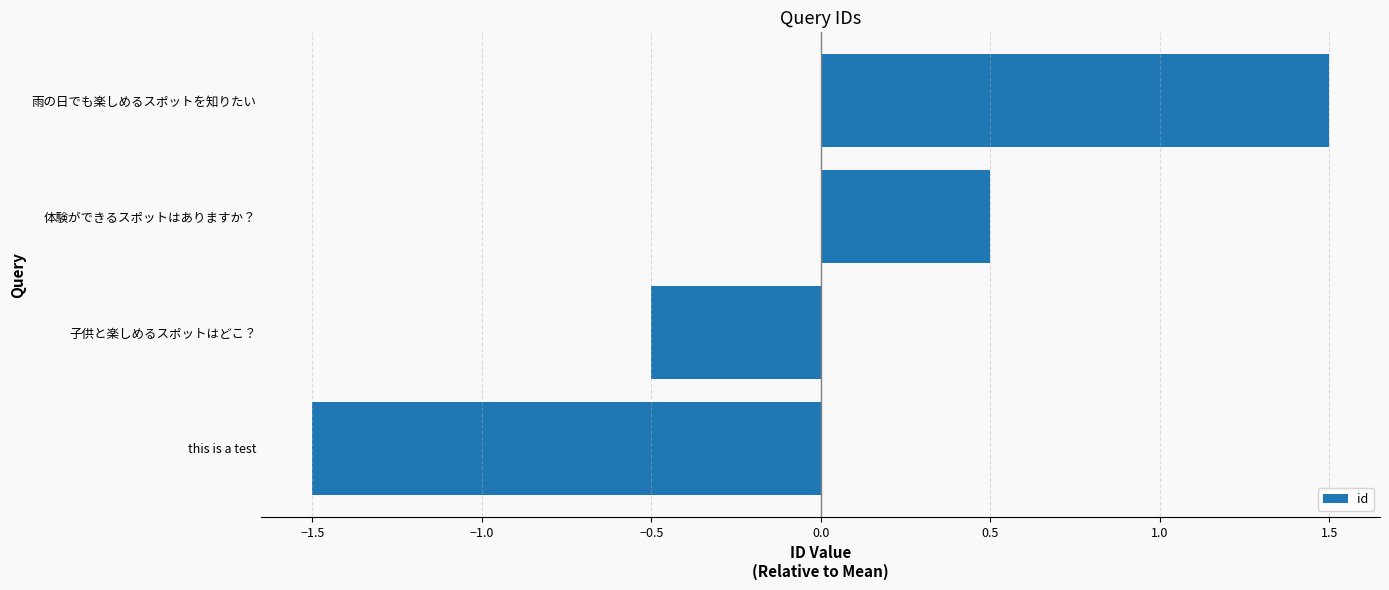

Rank the categories by value from highest to lowest.

雨の日でも楽しめるスポットを知りたい, 体験ができるスポットはありますか？, 子供と楽しめるスポットはどこ？, this is a test